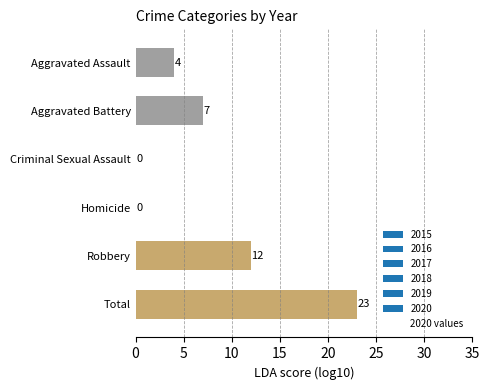

Read the value at Total, to the nearest 5.

25